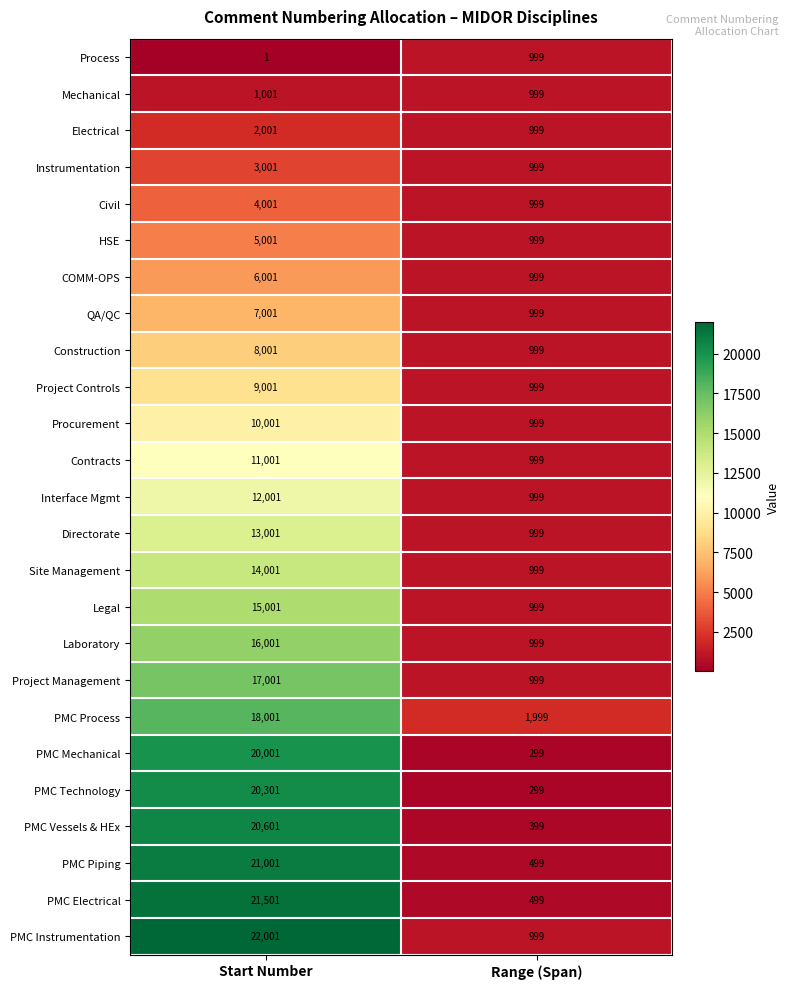

The Site Management series shows 18750 at Start Number. True or false?

False